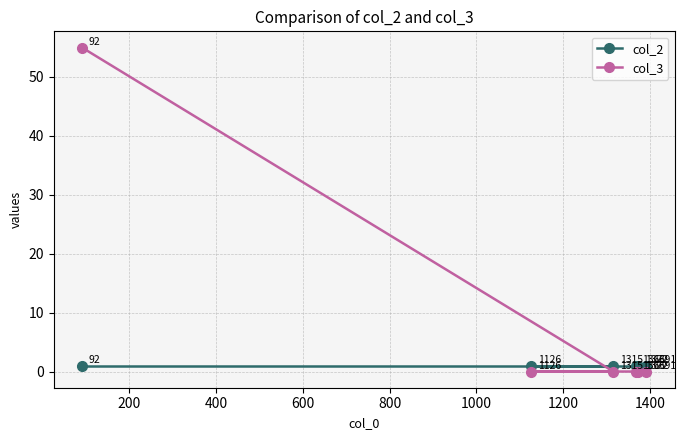

What is the maximum value shown in the chart?

55